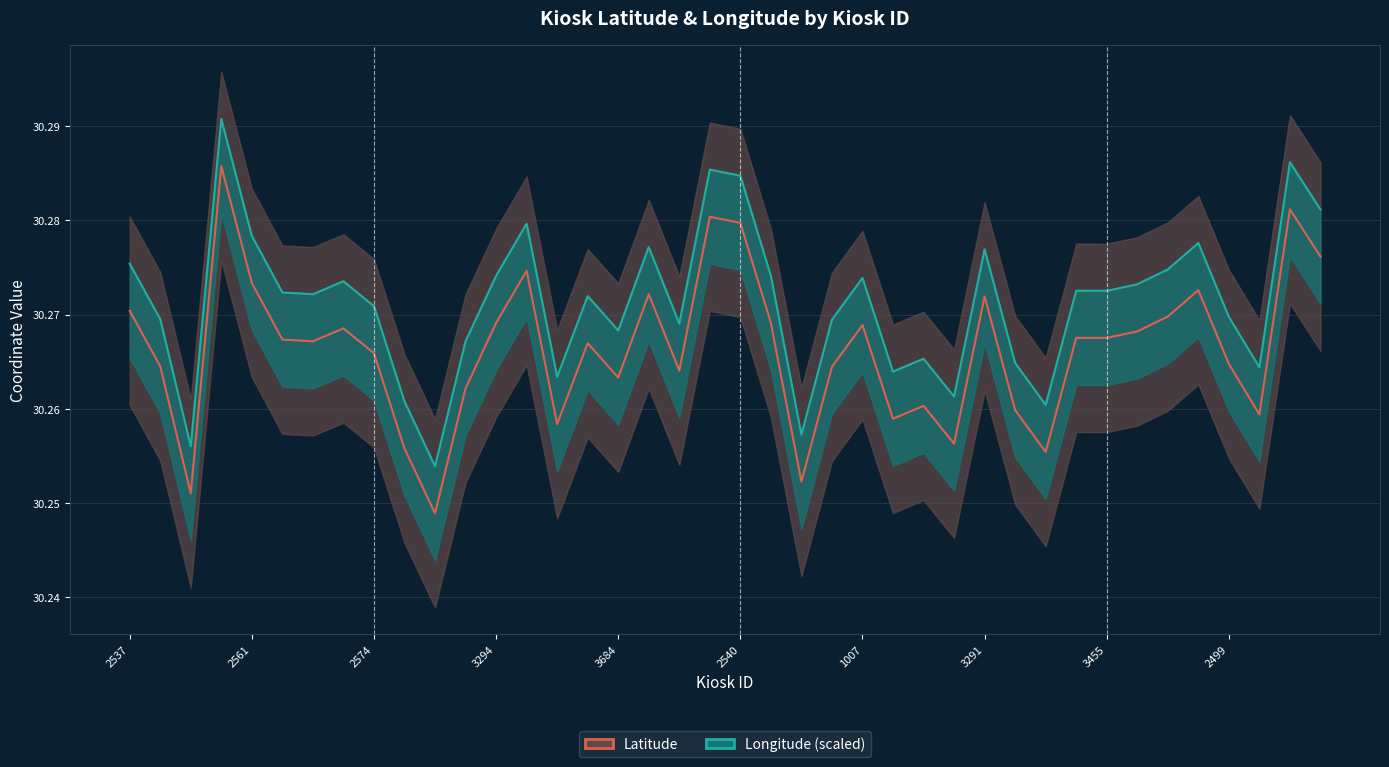

The value of Longitude (scaled) at 2561 is 47.4. True or false?

False